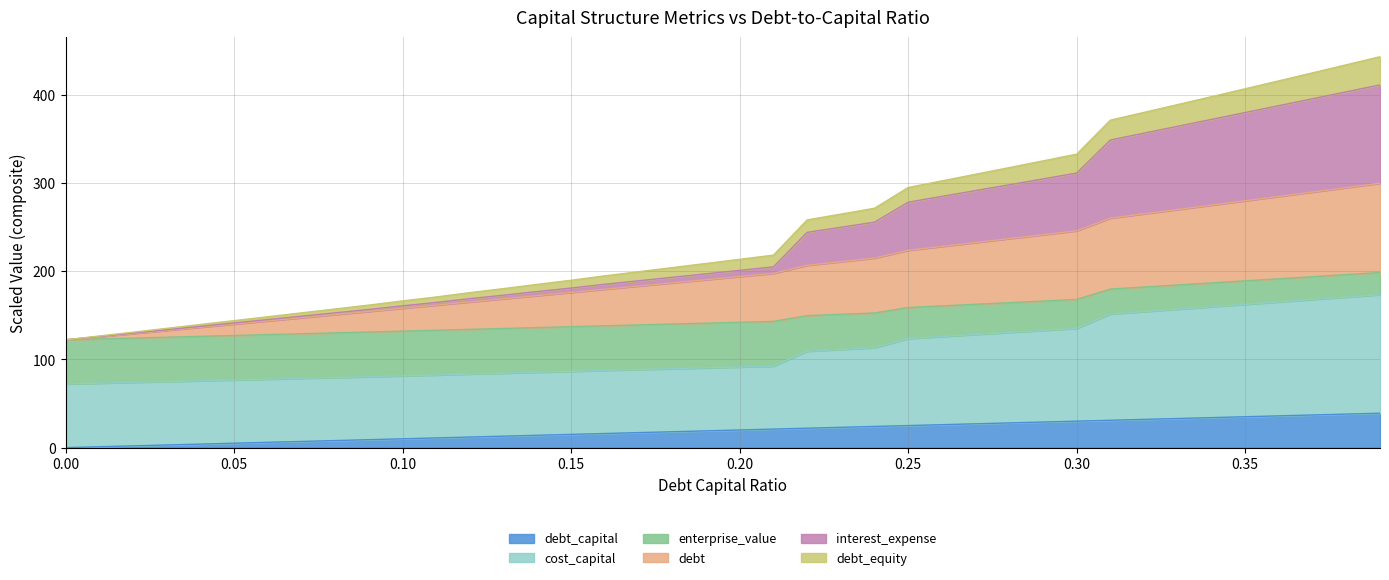

Does the chart have visible grid lines?

Yes